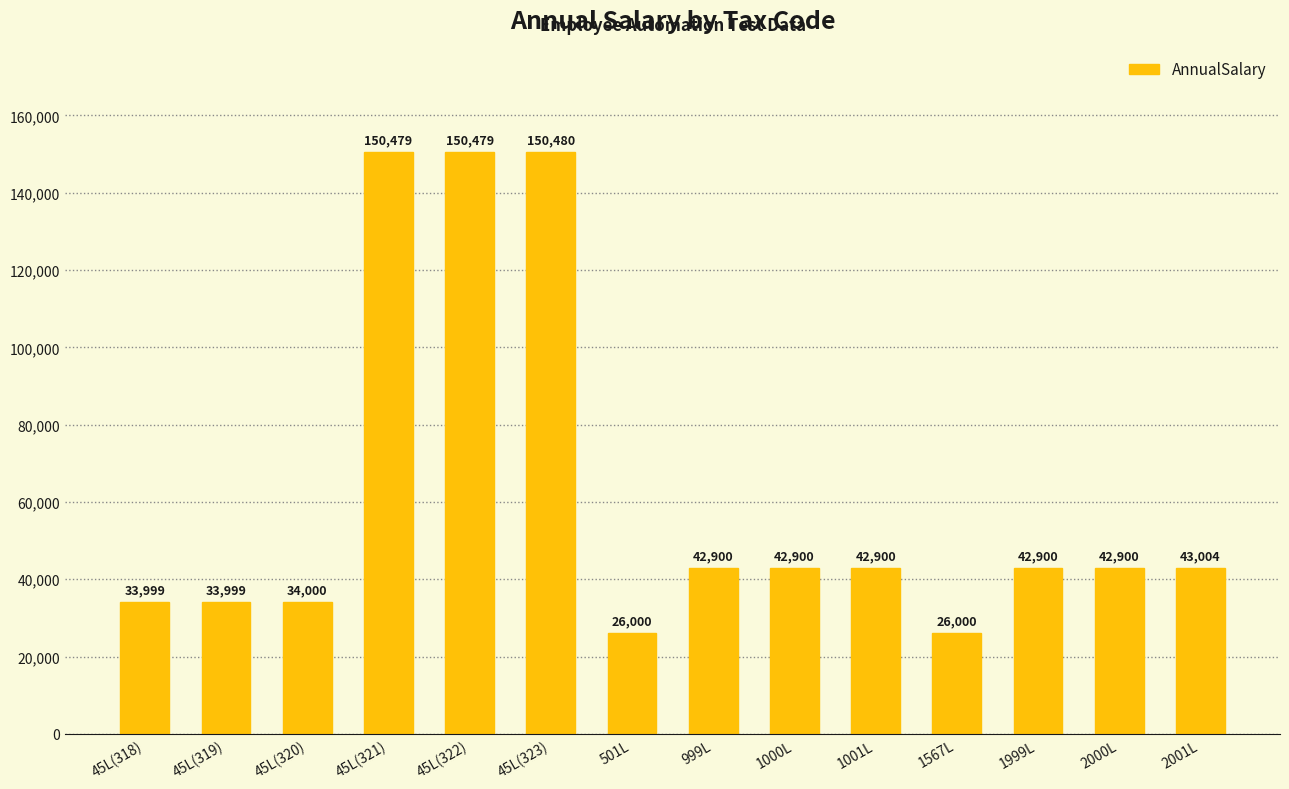

How many categories are shown in the chart?

14